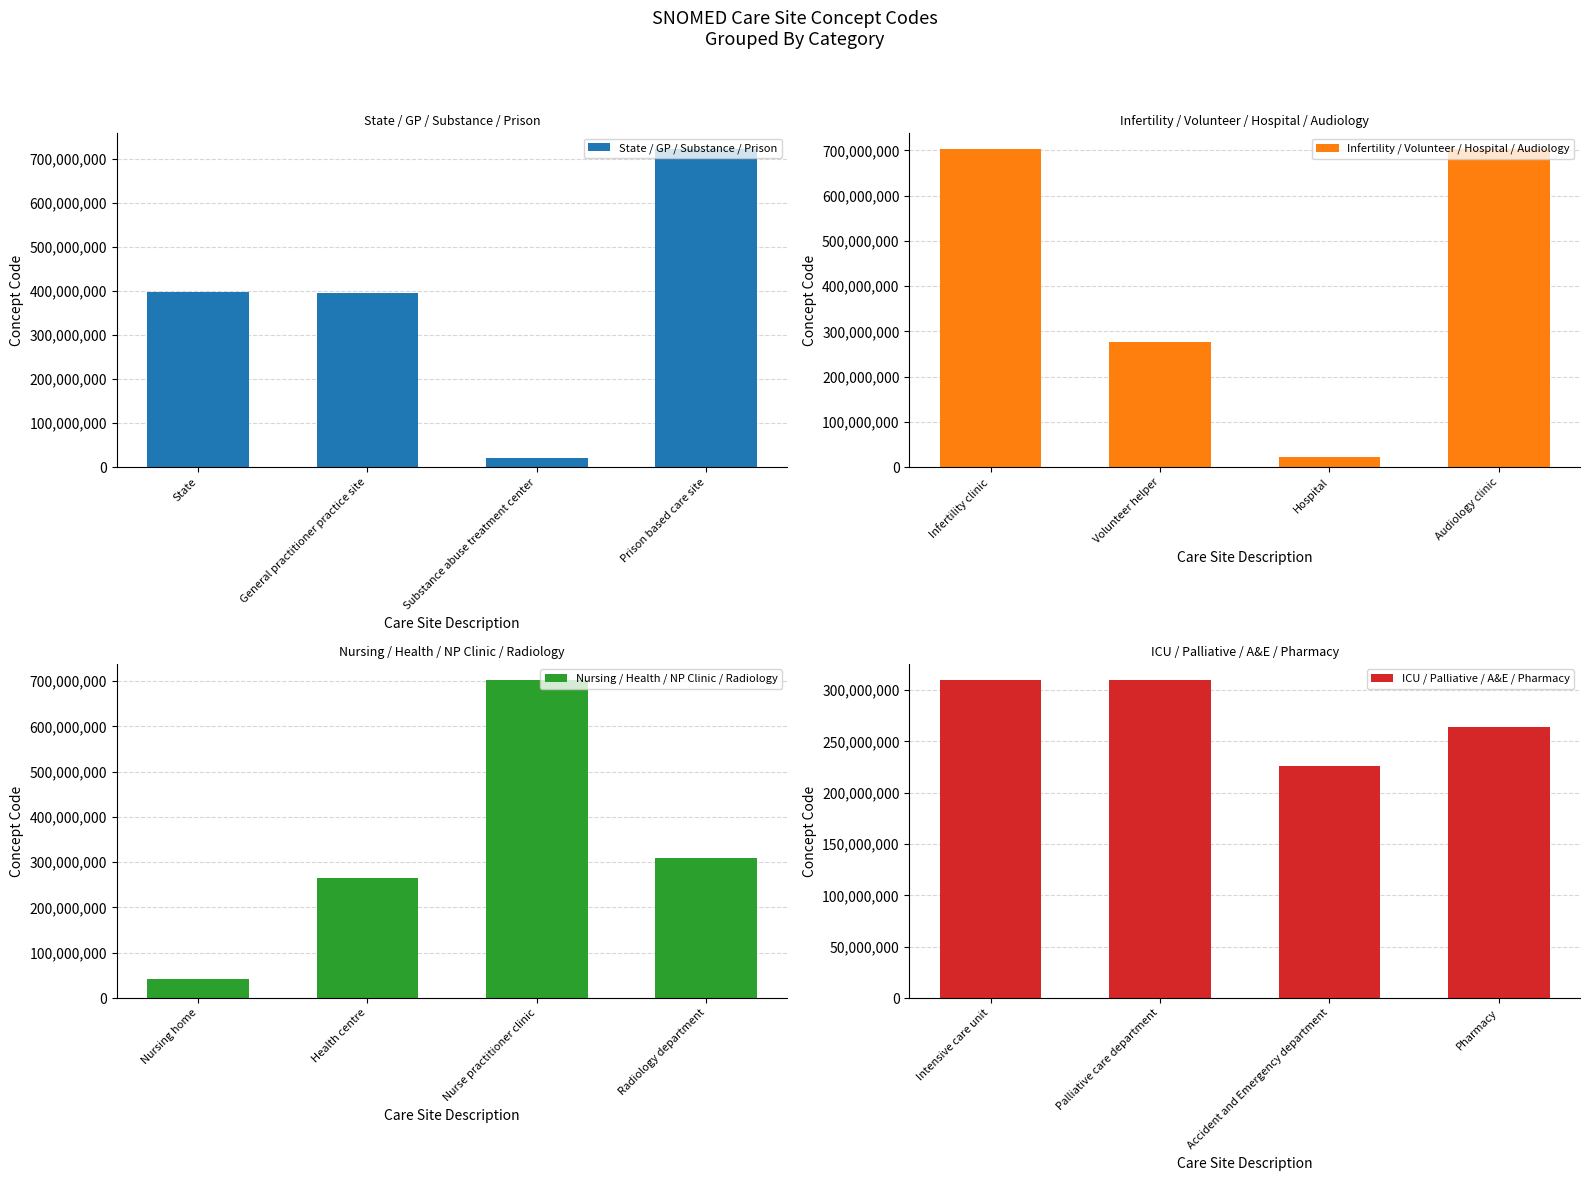

Is it true that Nursing / Health / NP Clinic / Radiology equals 354601295 at Health centre?

False